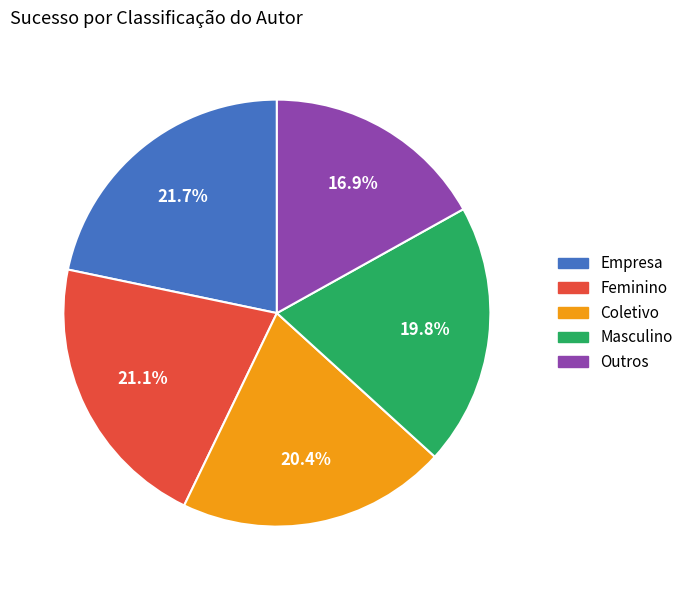

Approximately how many times larger is the value at Coletivo compared to Masculino?

1.0